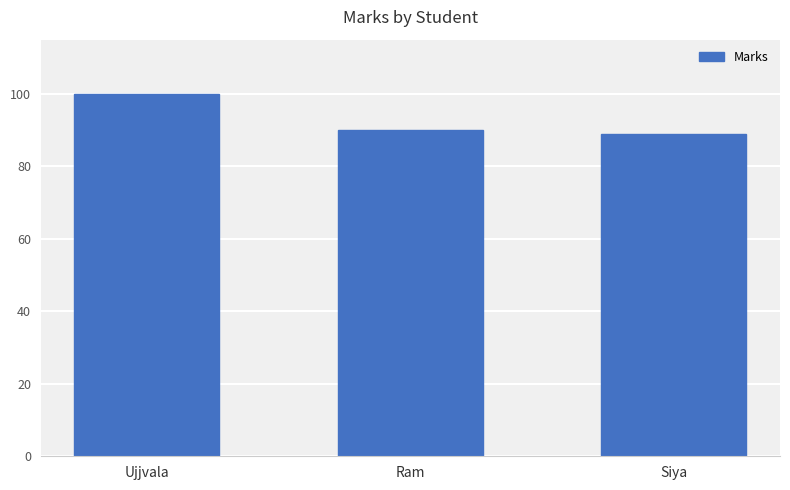

The value at Ujjvala is 100. True or false?

True